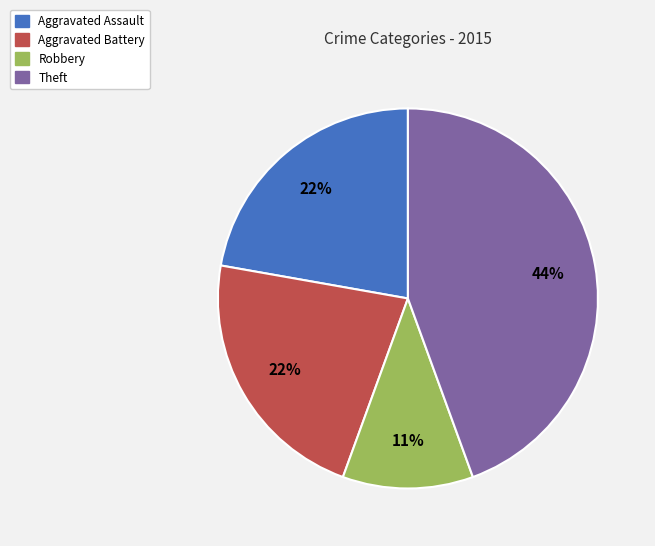

Which slice is the largest?

Theft